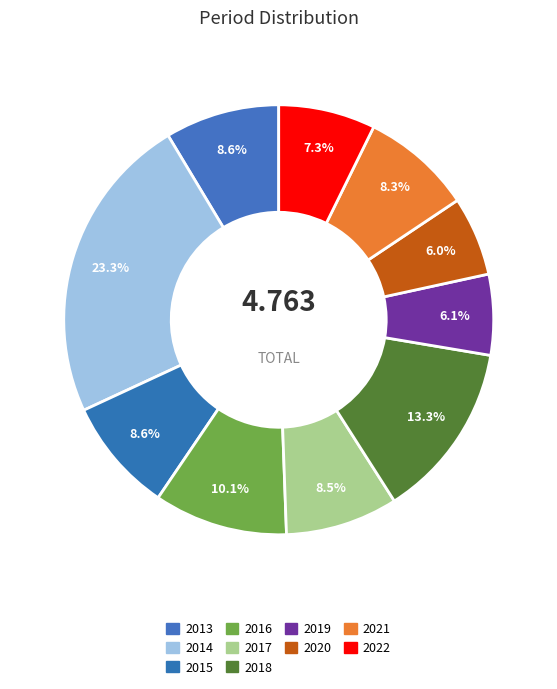

What is the smallest slice in the pie chart?

2020